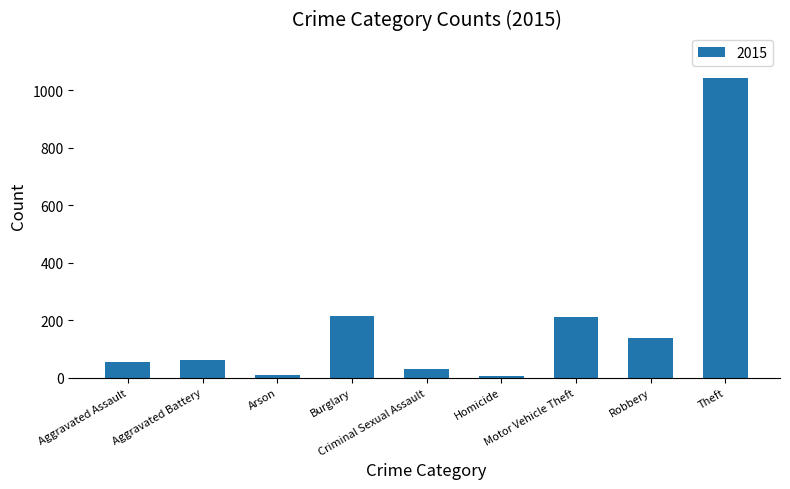

What is the label of the 7th bar from the left?

Motor Vehicle Theft